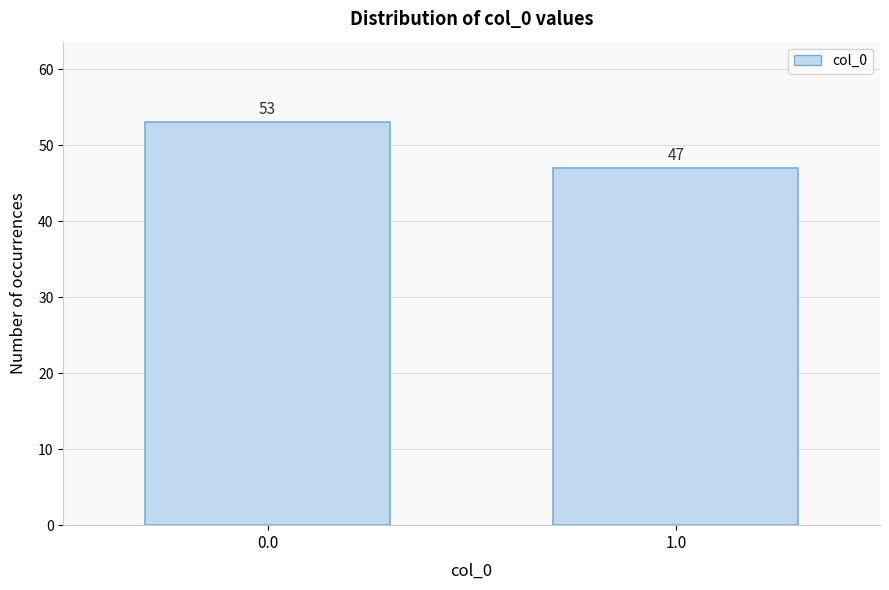

Reading left to right, transcribe all the data shown in this chart.

0.0=53	1.0=47